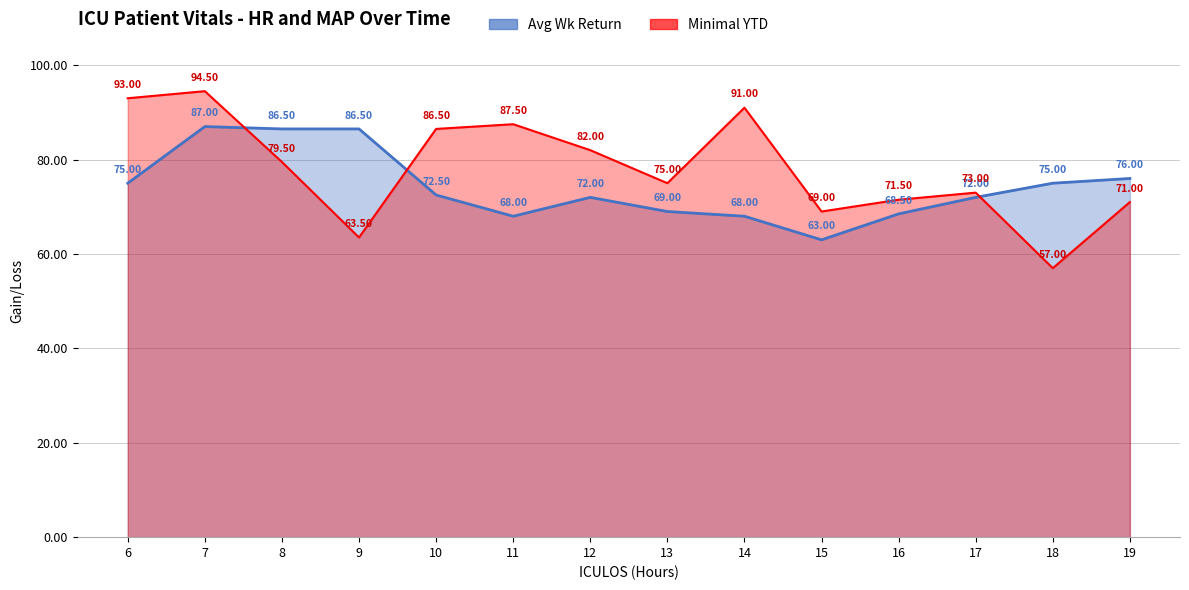

Which series has the widest spread of values?

Minimal YTD